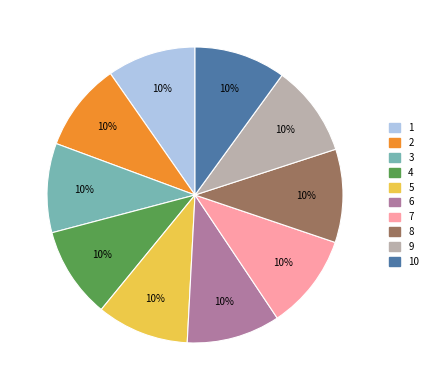

Count the number of slices in the pie.

10